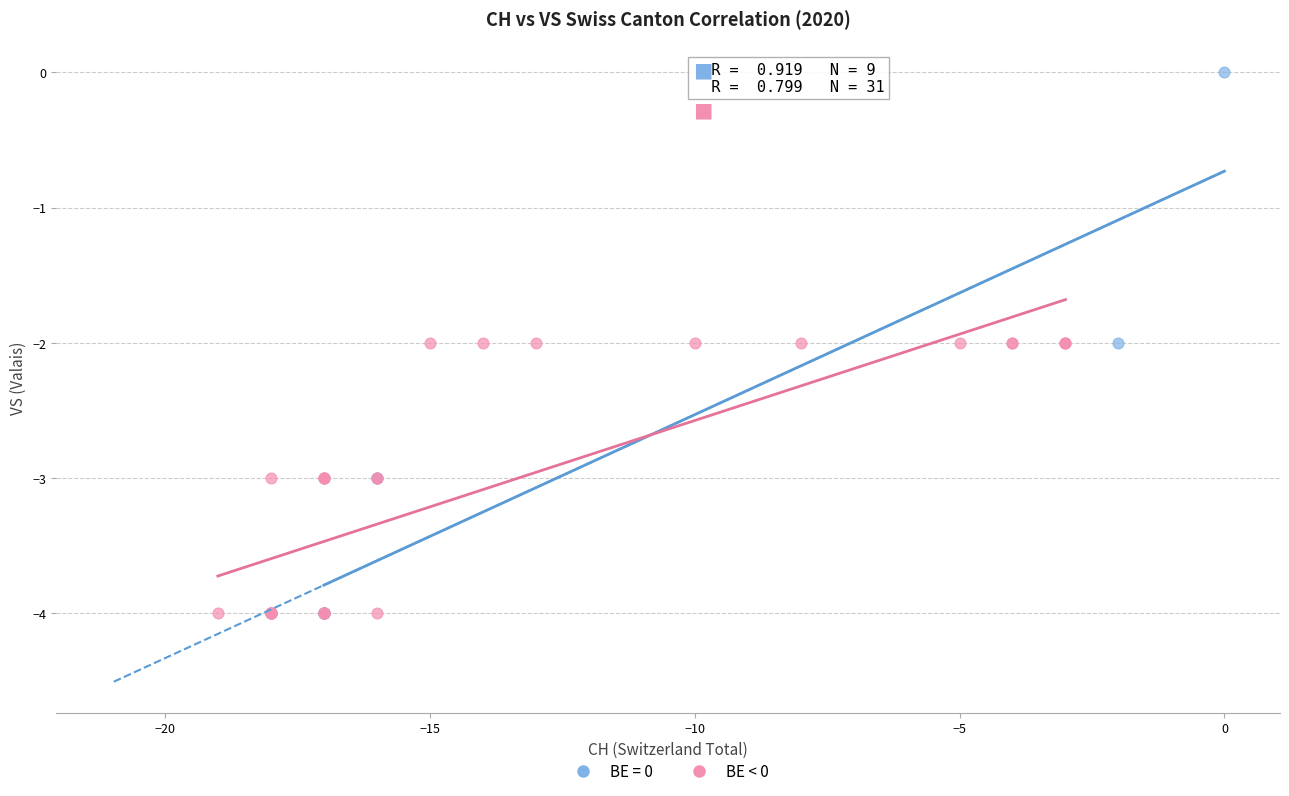

Which series has the largest Y range (max minus min)?

BE = 0